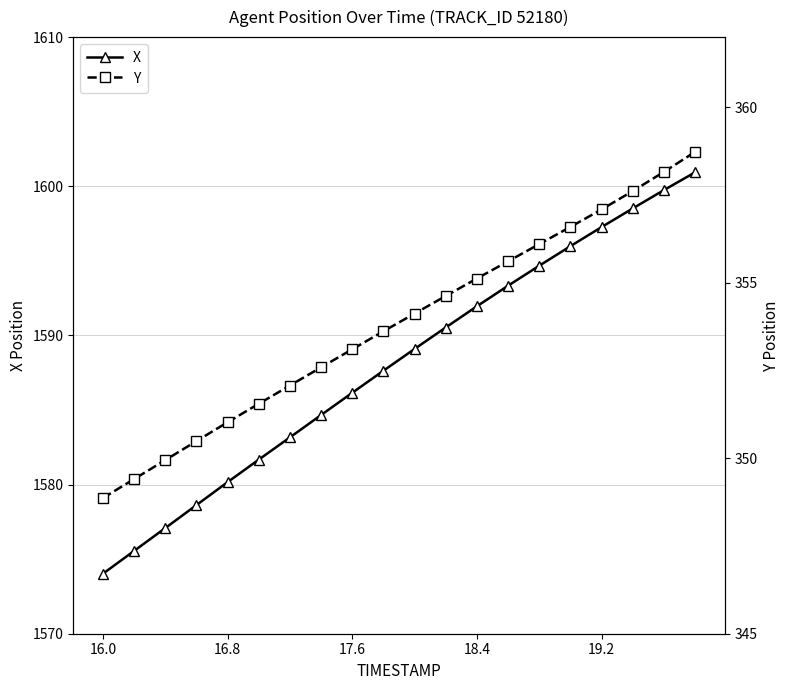

What is the sum of all Y values?

7076.4